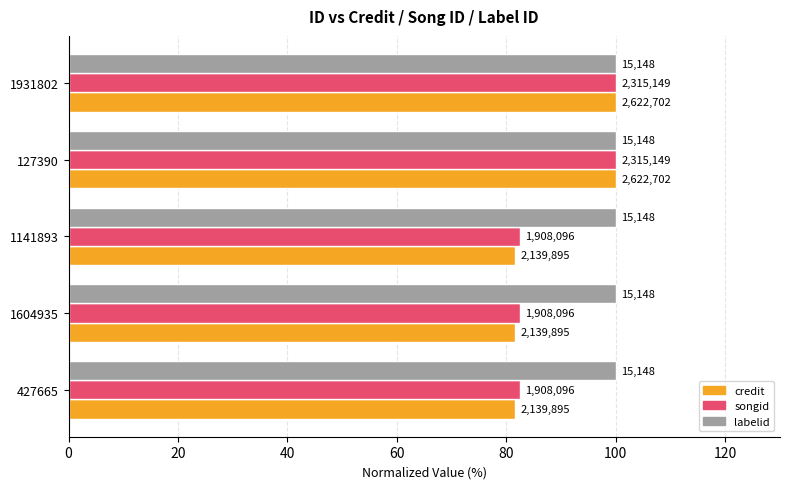

What is the highest value of the credit series?

100.0